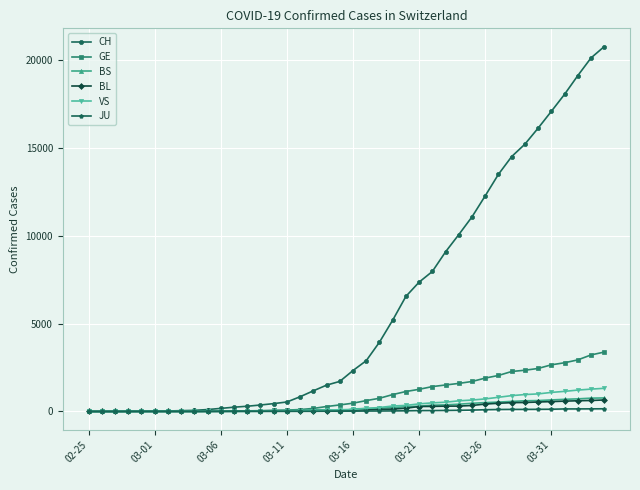

Which series has the widest spread of values?

CH